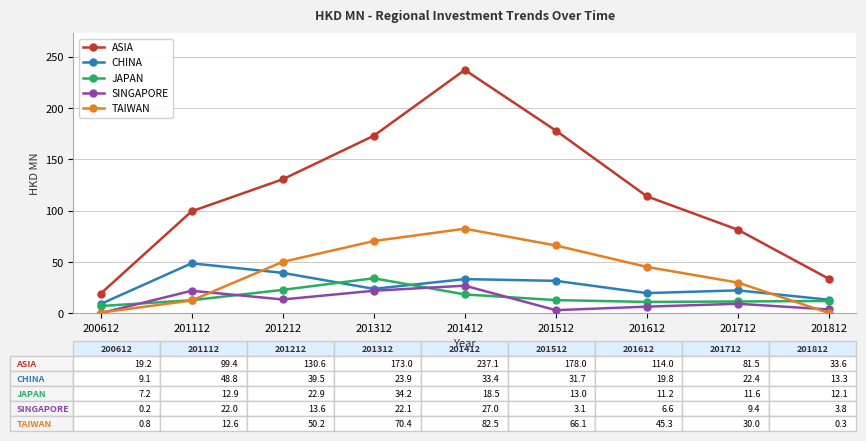

What is the value of the CHINA point at the 7th from the left?

19.8